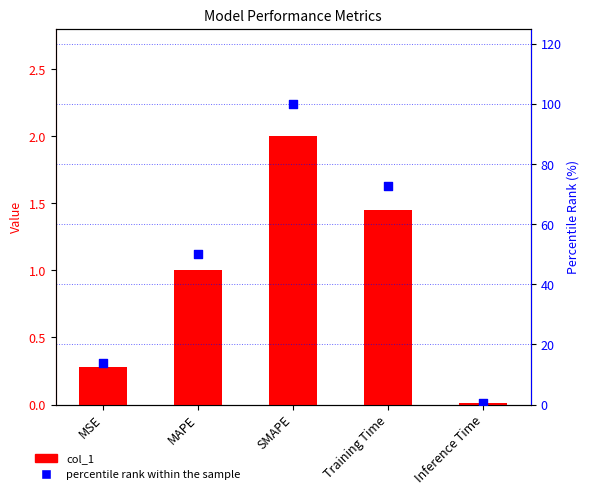

What are all the series names shown in the legend?

col_1, percentile rank within the sample